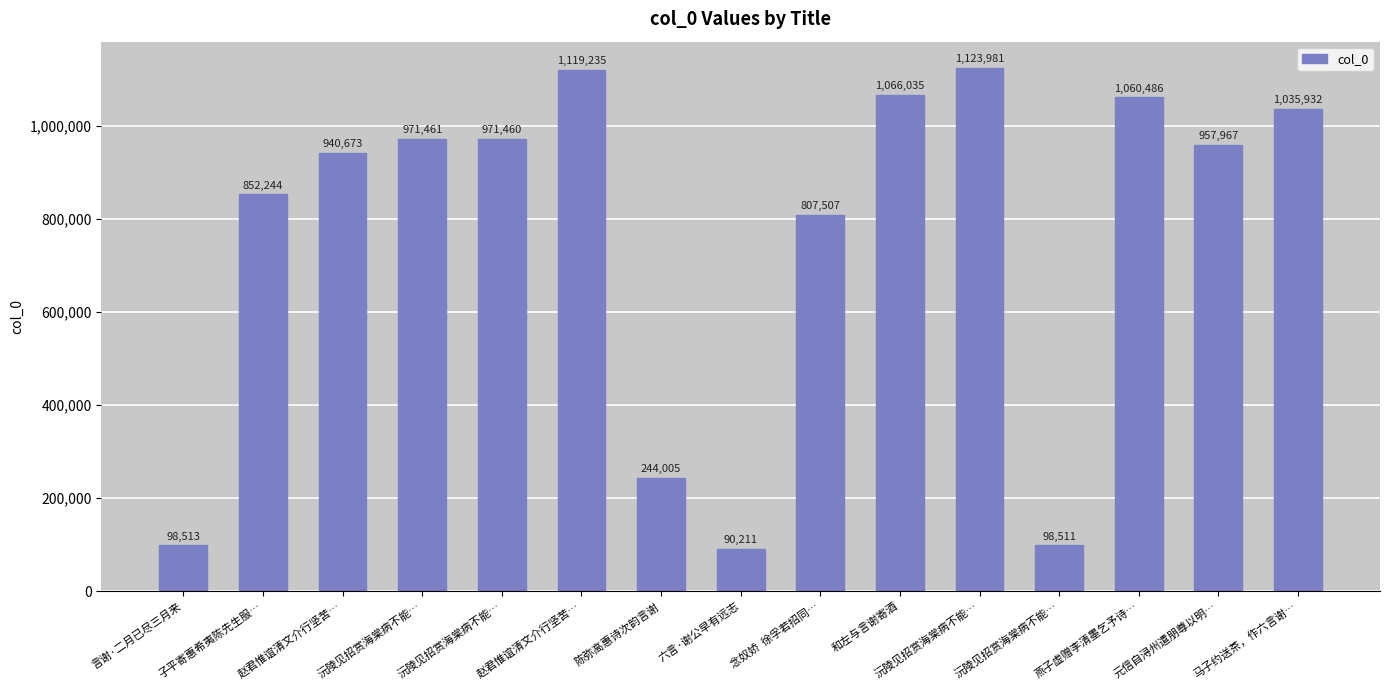

What is the average value?

762548